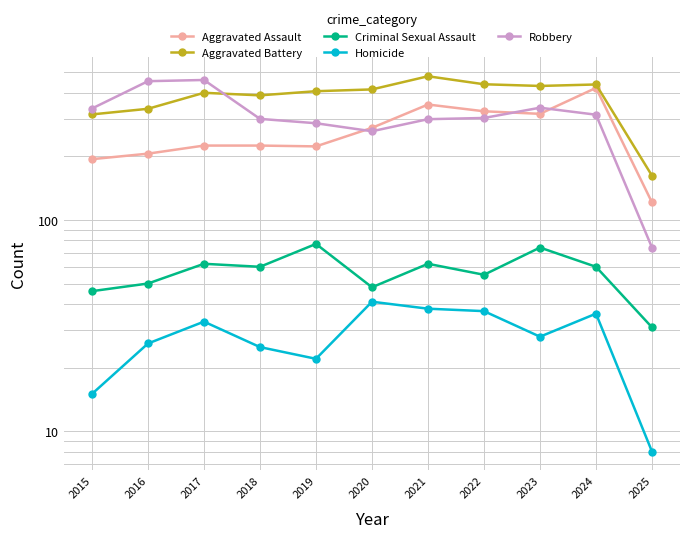

True or false: Robbery and Criminal Sexual Assault intersect in this chart.

False